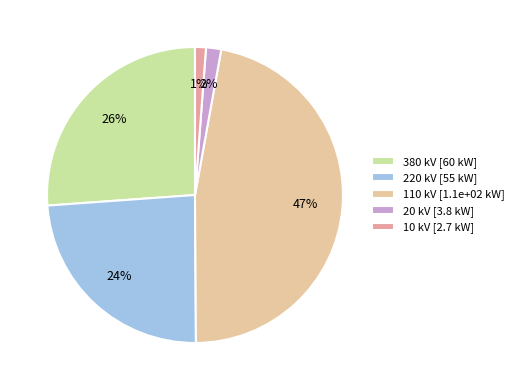

How many segments does this pie chart have?

5